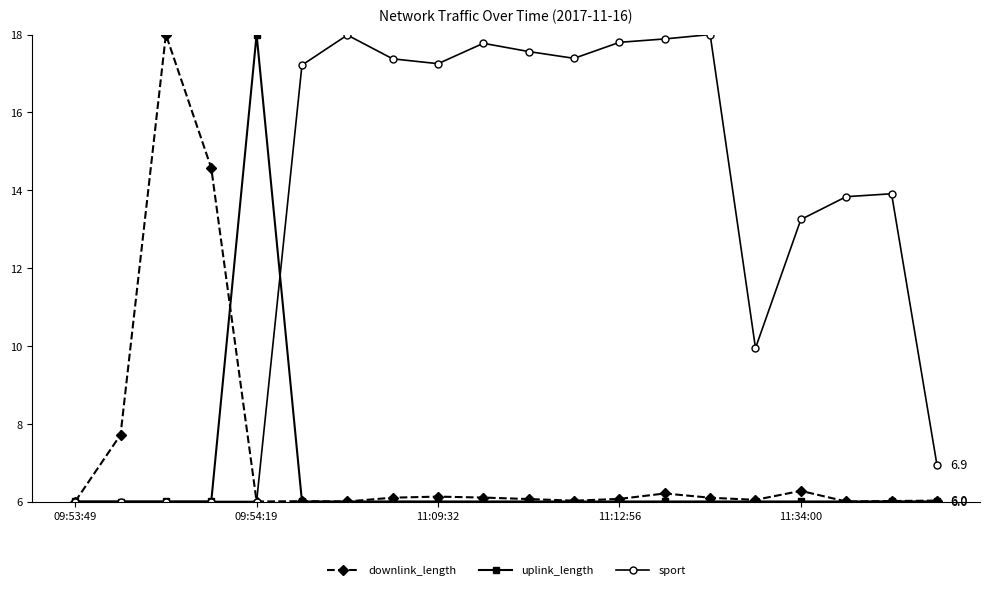

What is the value of the sport point at the 16th from the left?

9.9